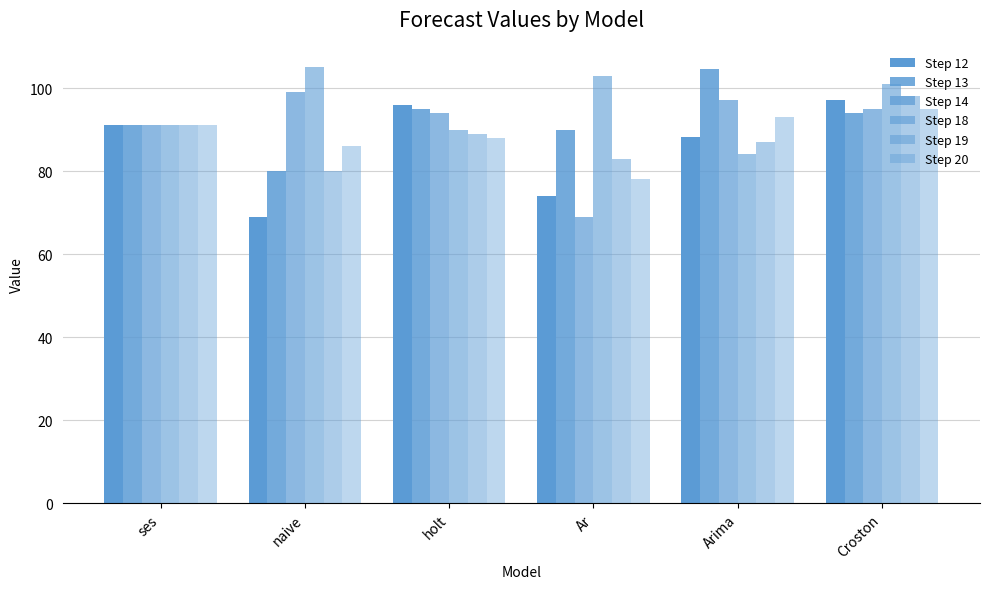

The Step 14 series shows 52.4 at holt. True or false?

False